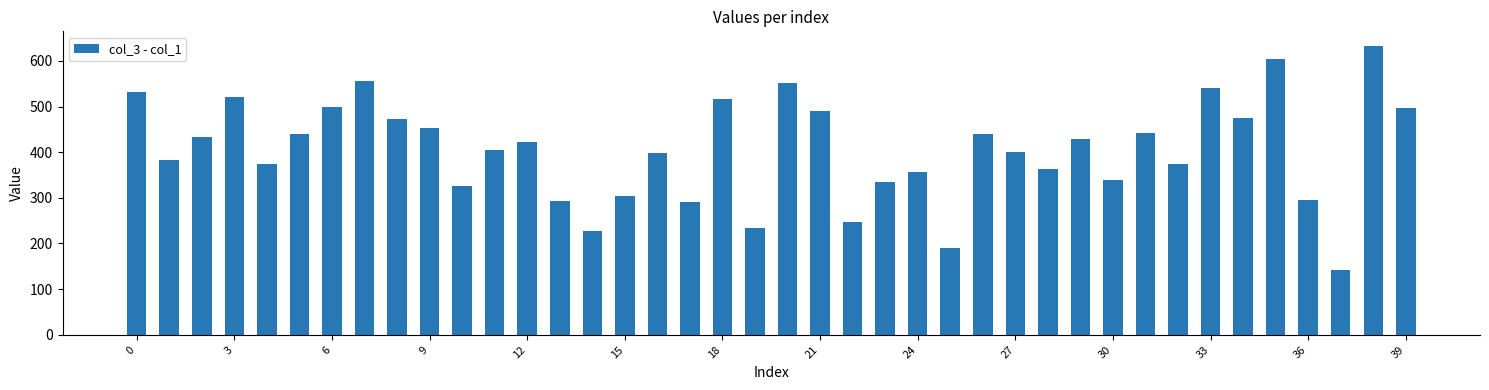

How many data points are less than 423?

20